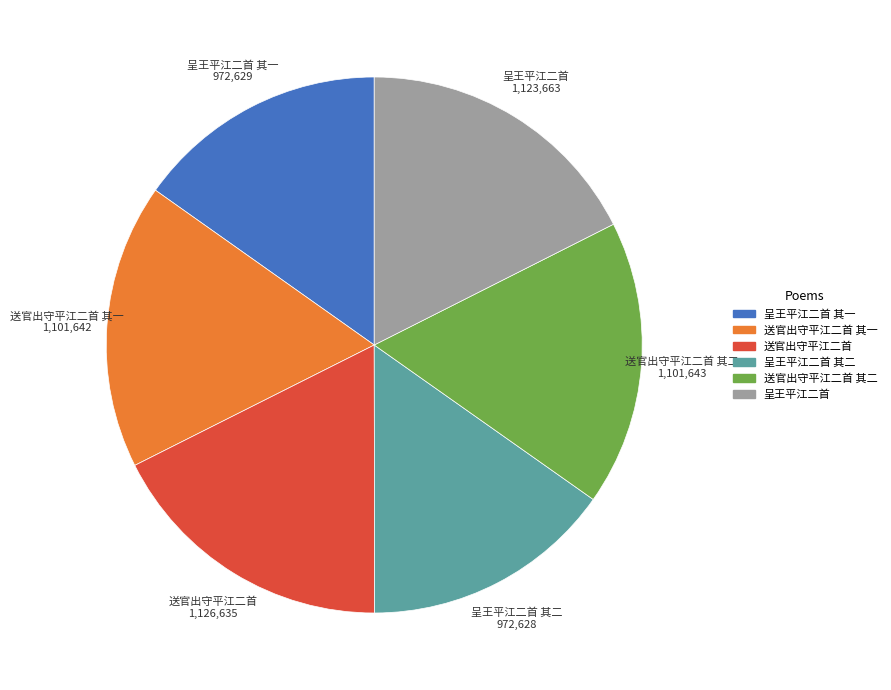

Does any single category account for the majority?

No